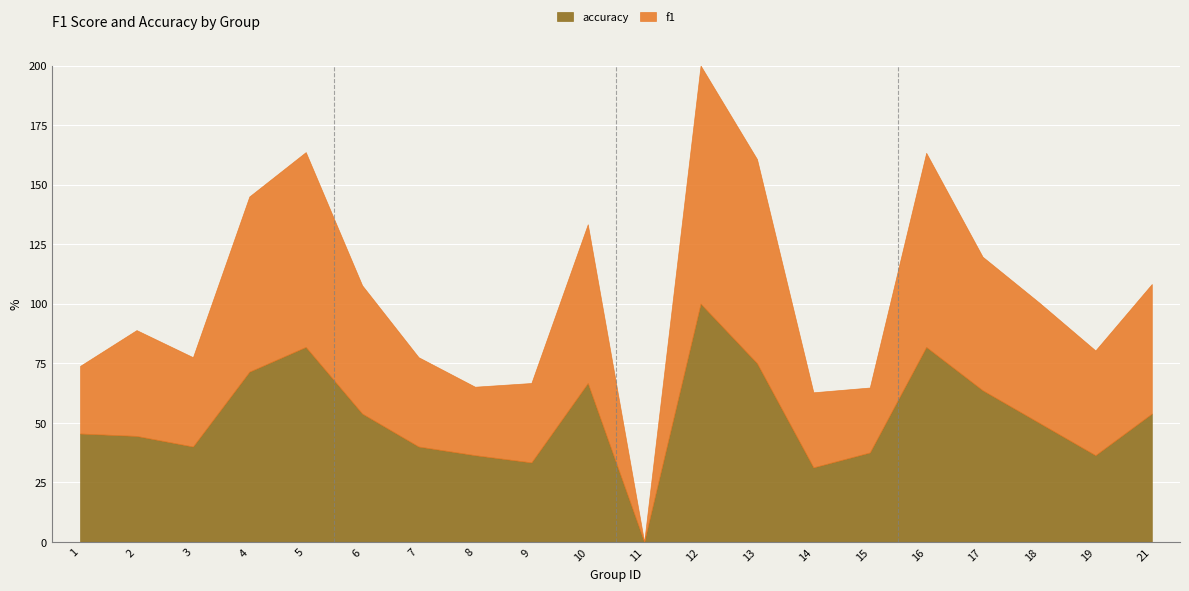

How many intersections are there between accuracy and f1?

3